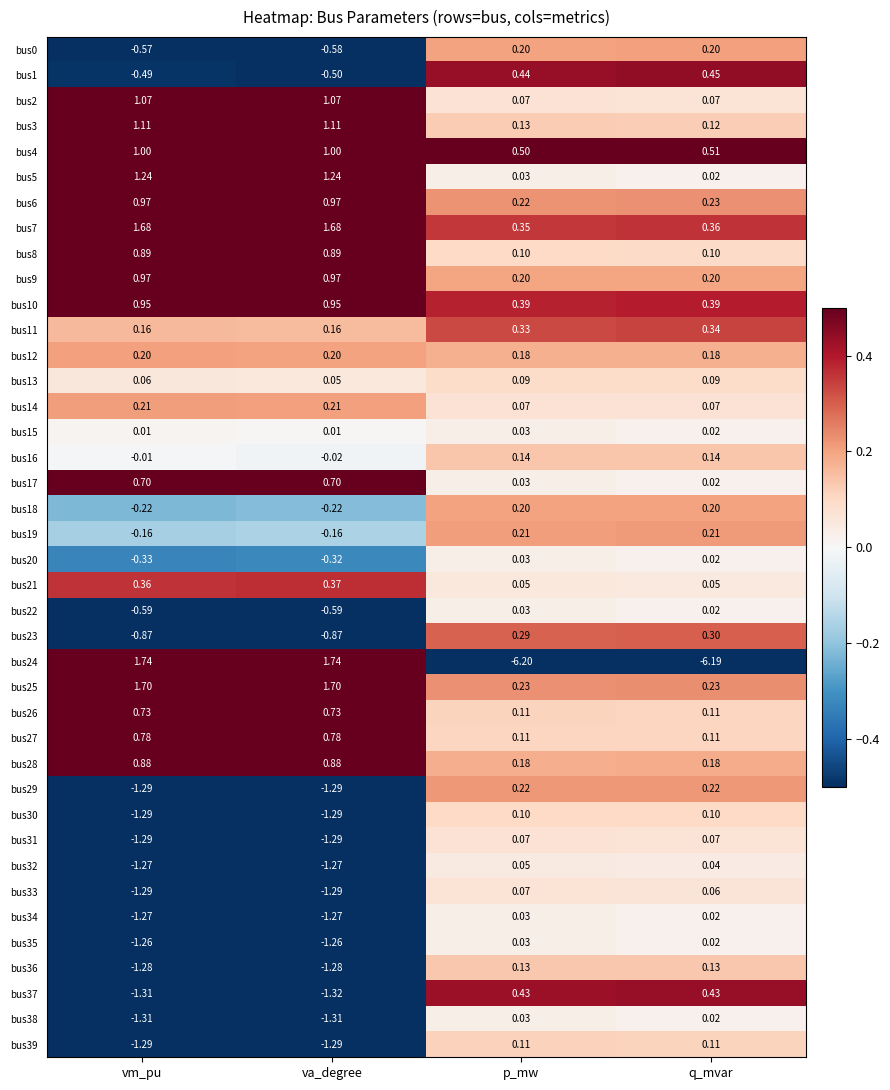

Which series has the largest range (max minus min)?

bus24